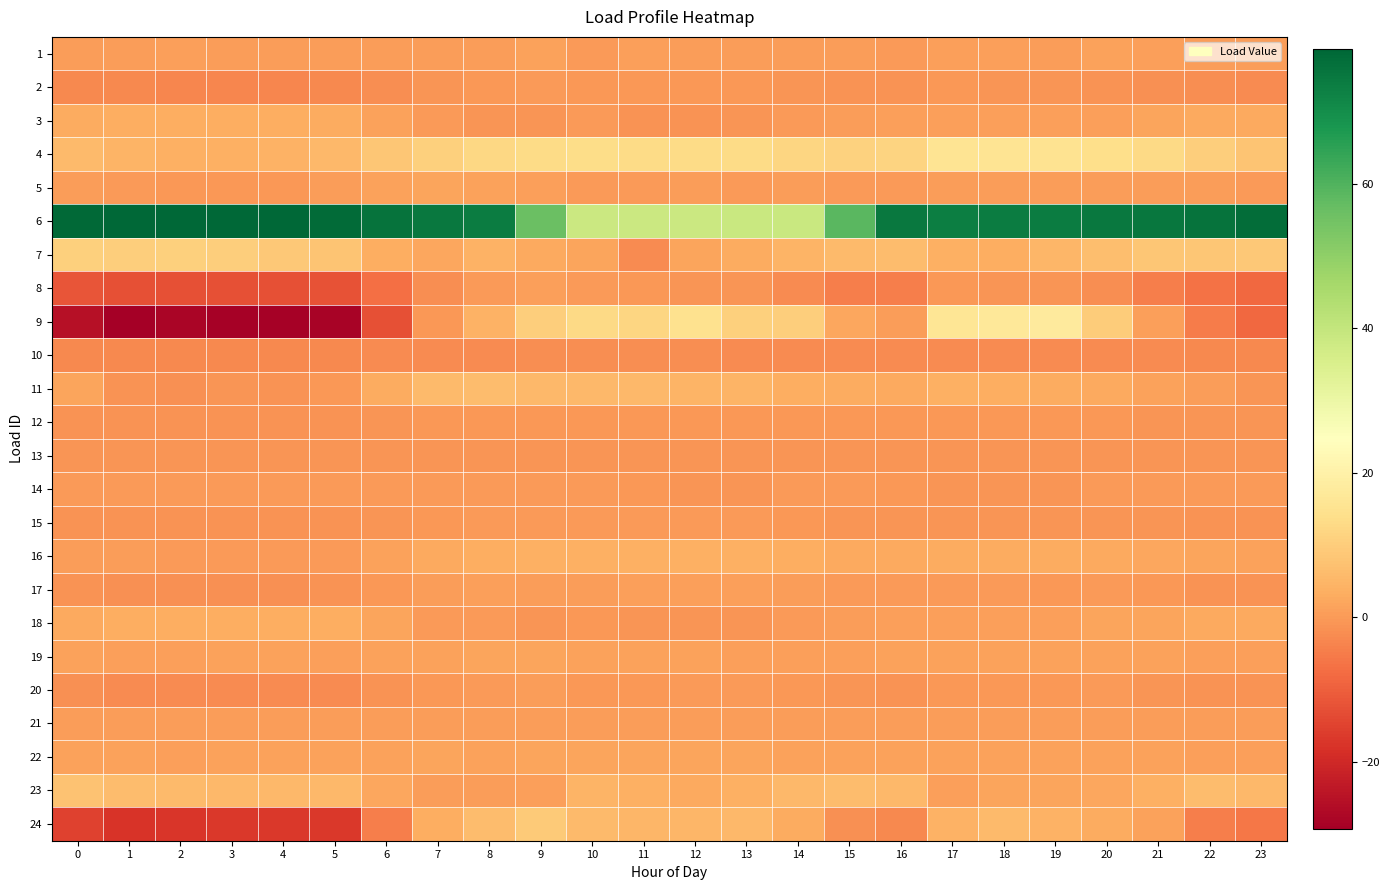

Which label corresponds to the smallest value in the chart?

1